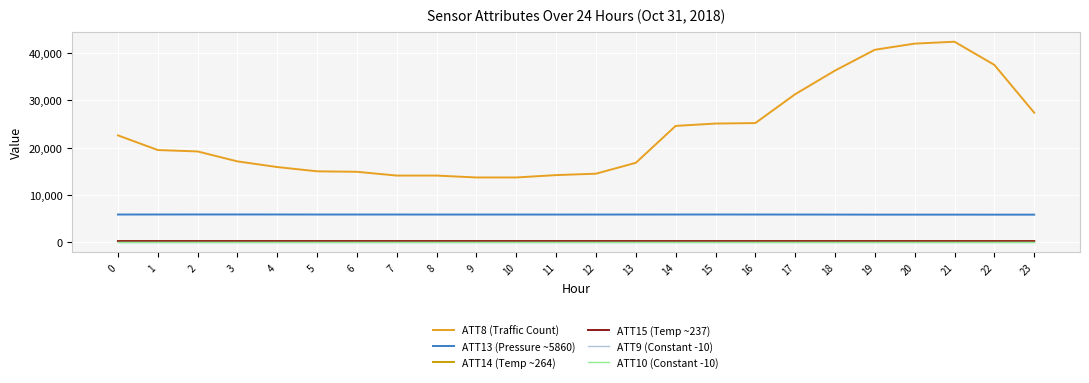

Is this an area chart (filled region under the line)?

No